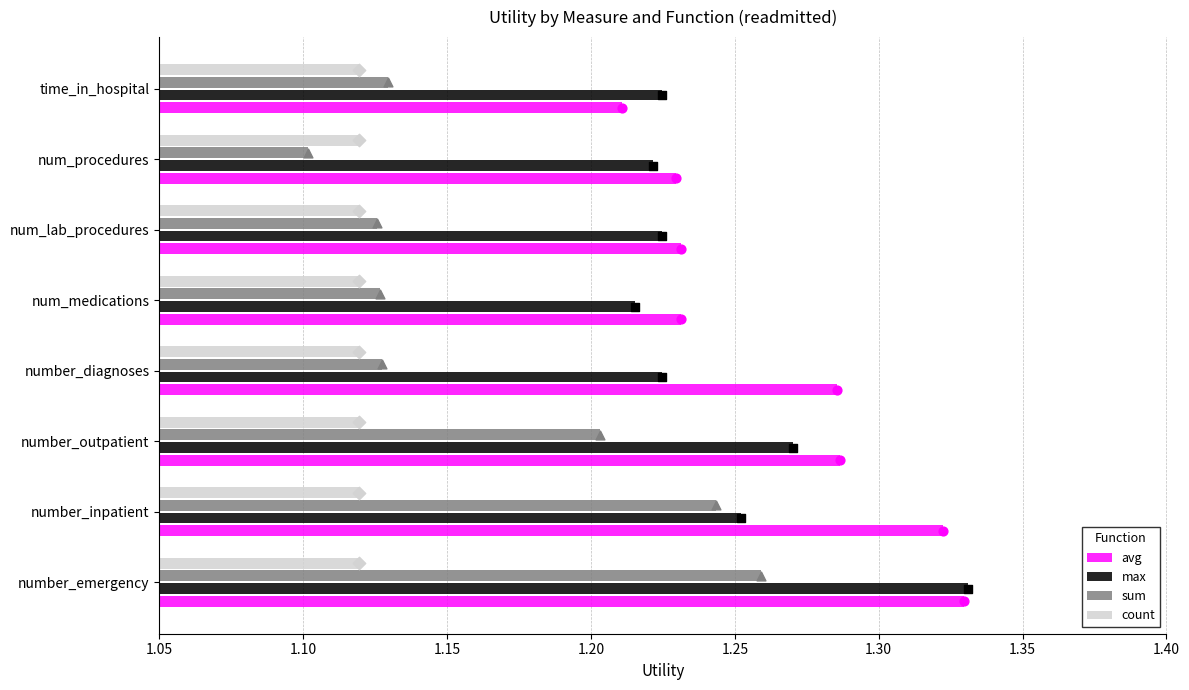

Which series has the widest spread of Y values?

sum